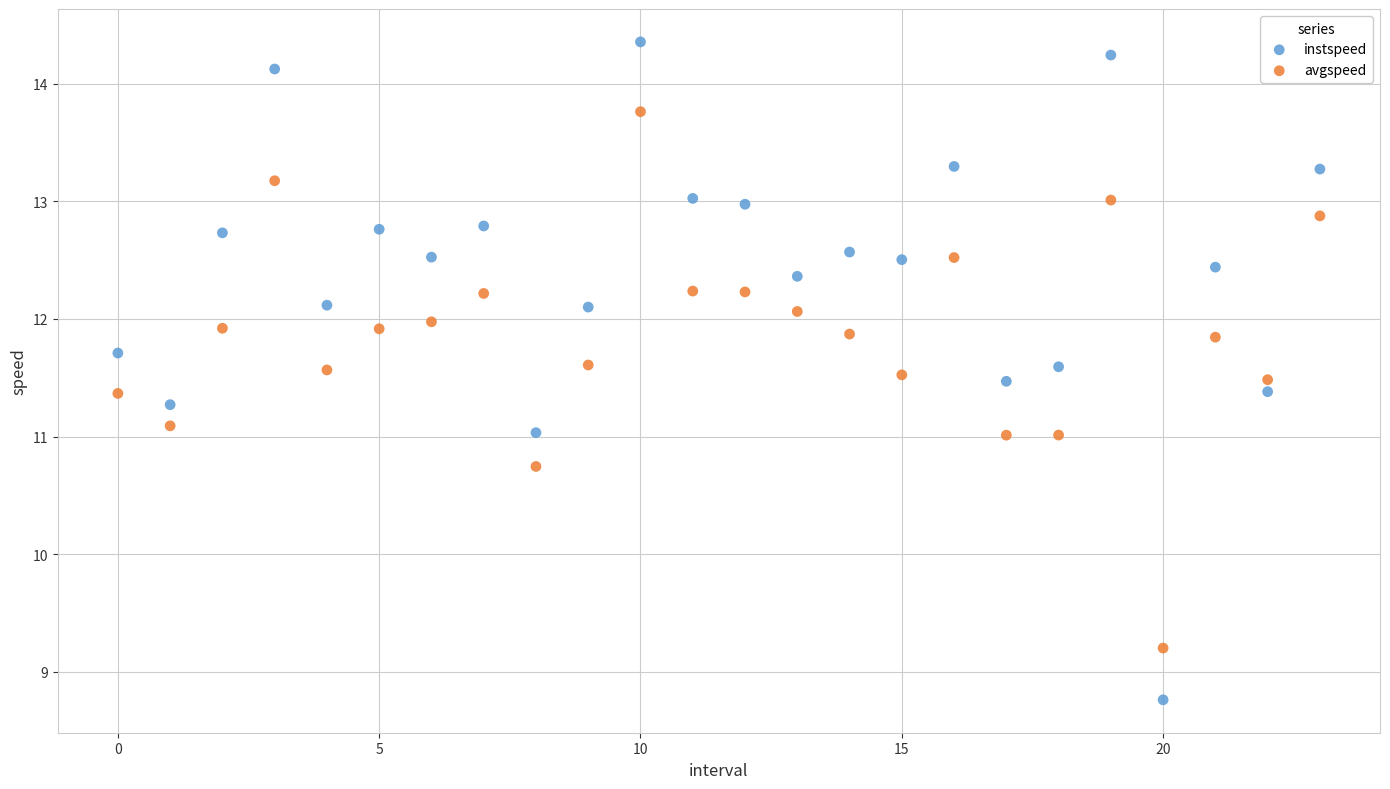

Which series contains the highest Y value?

instspeed